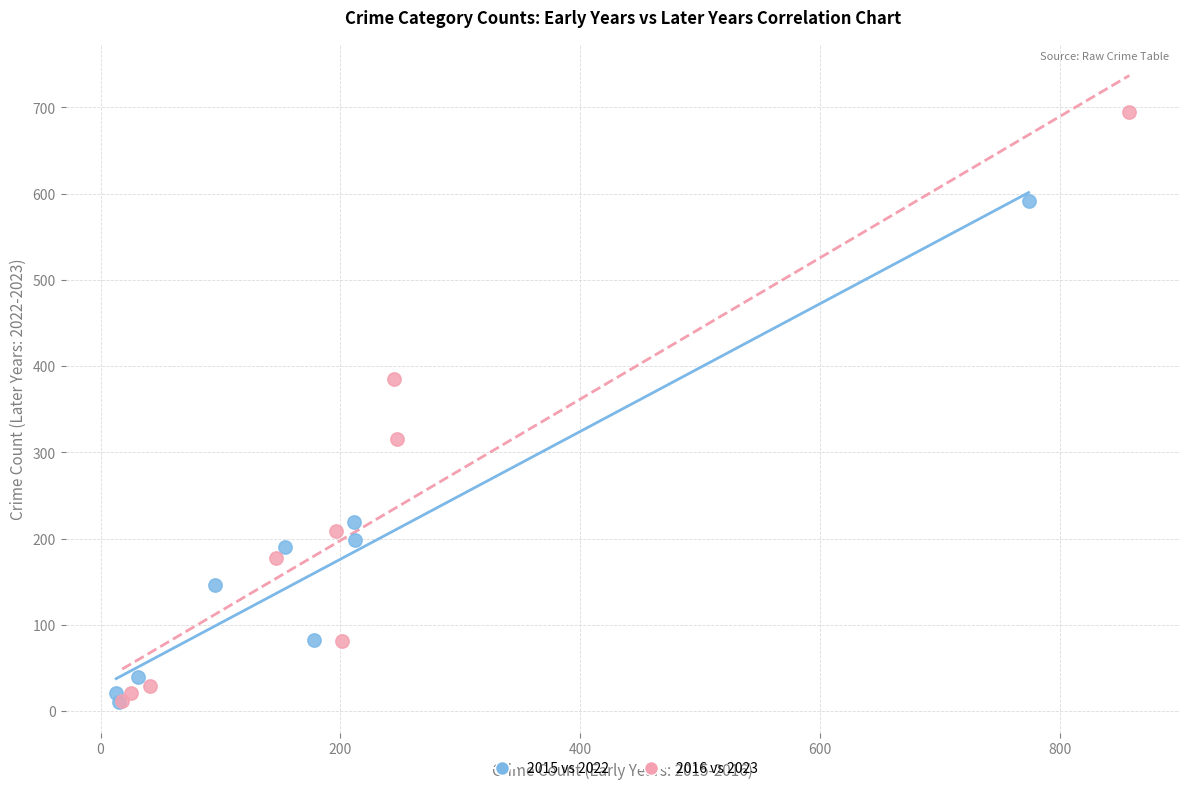

Which series has the widest spread of Y values?

2016 vs 2023